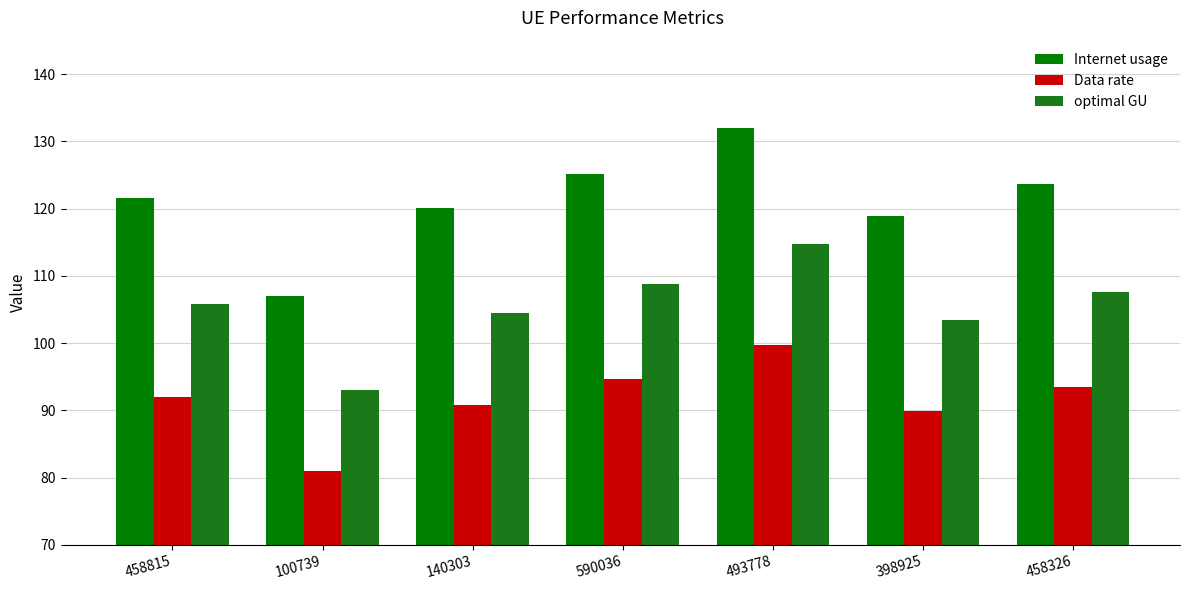

Which series has the widest spread of values?

Internet usage